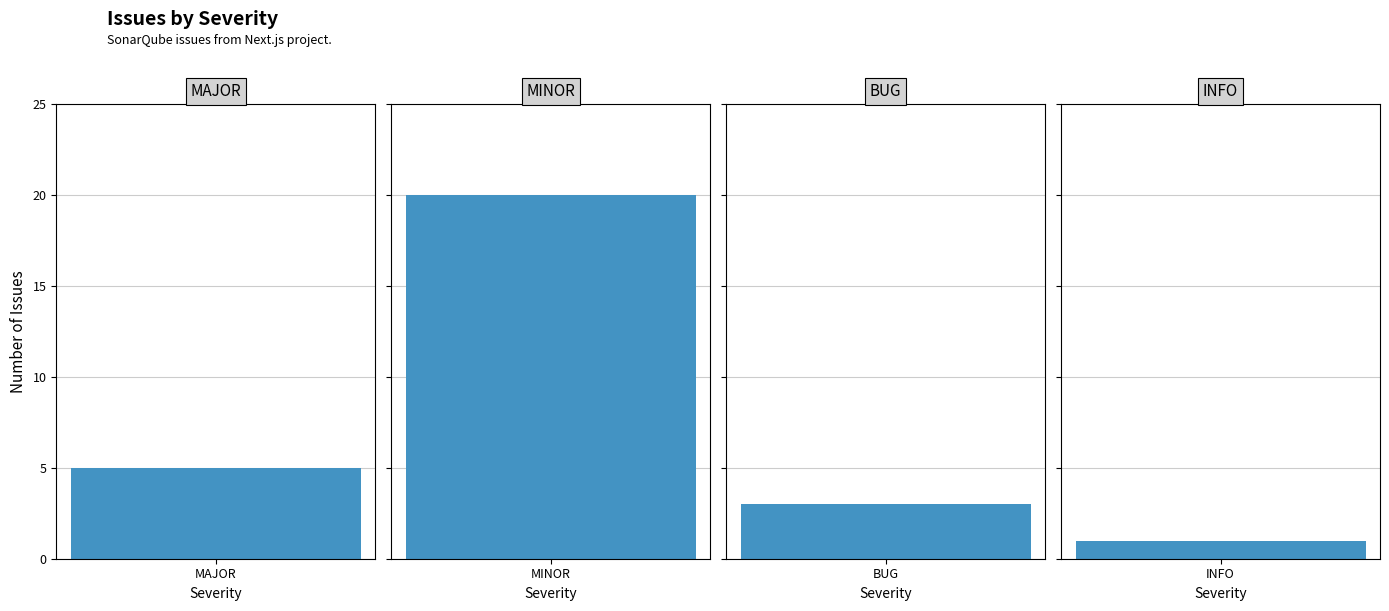

What is the change in value from MAJOR to BUG?

-2